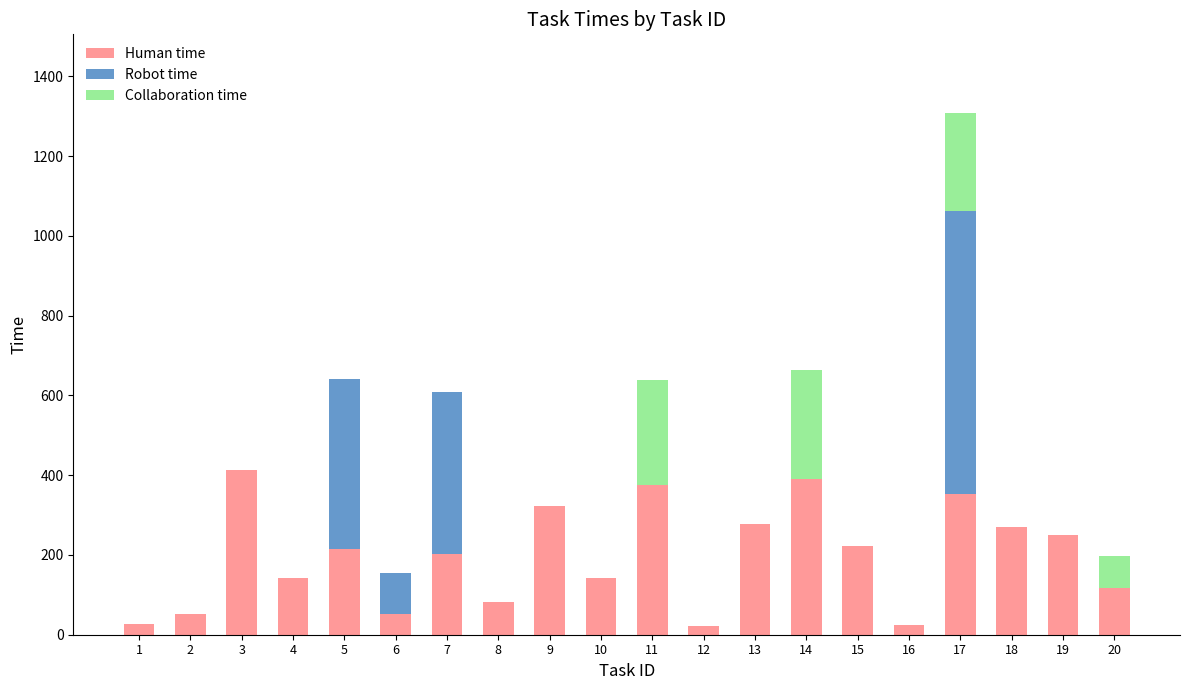

What is the maximum value for Human time?

412